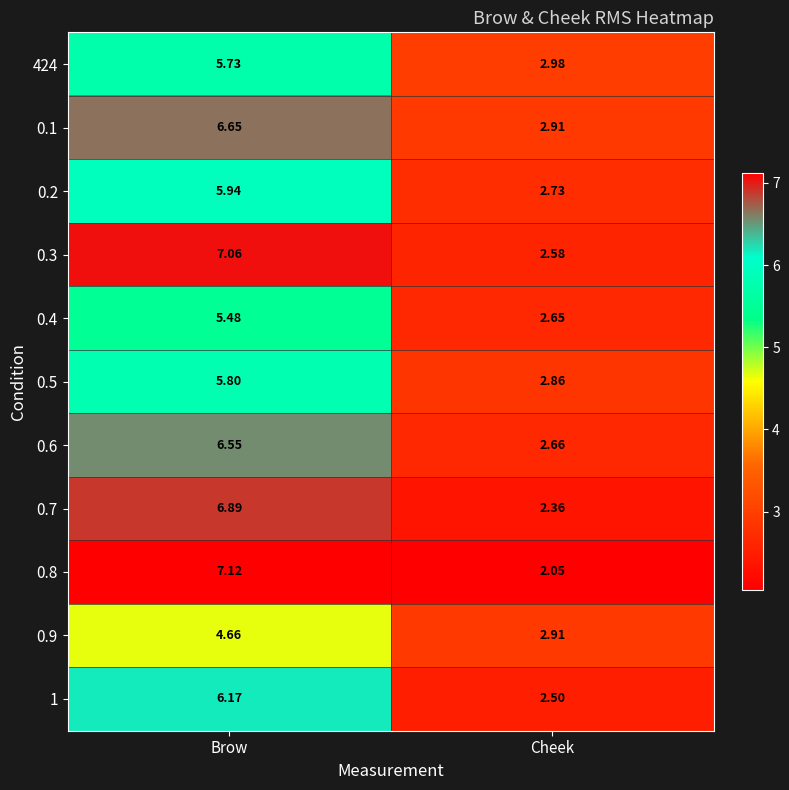

Where does the 0.5 series first go above 5?

Brow